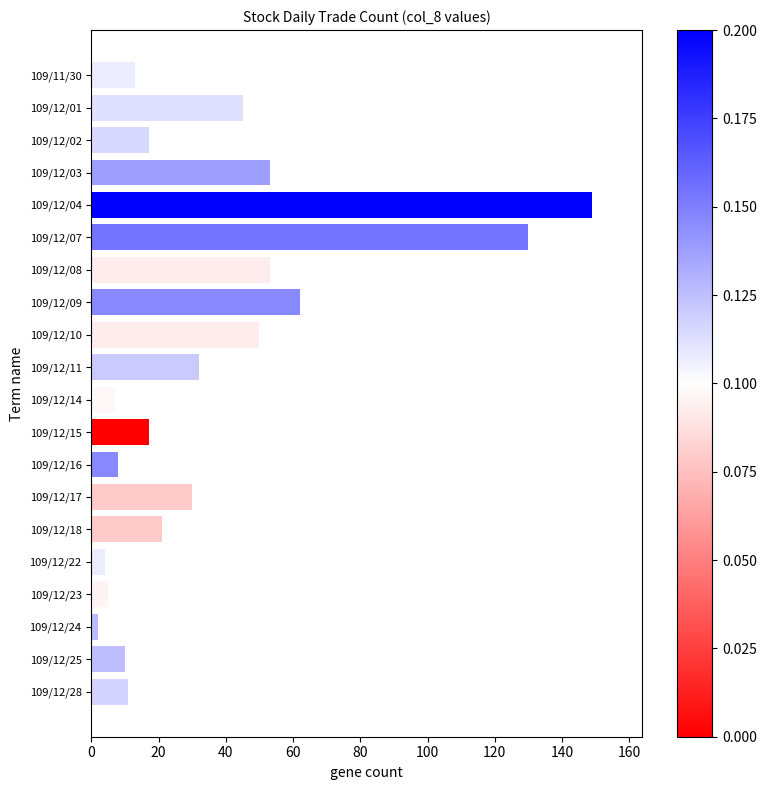

True or false: the data shows 17 at 109/12/09.

False